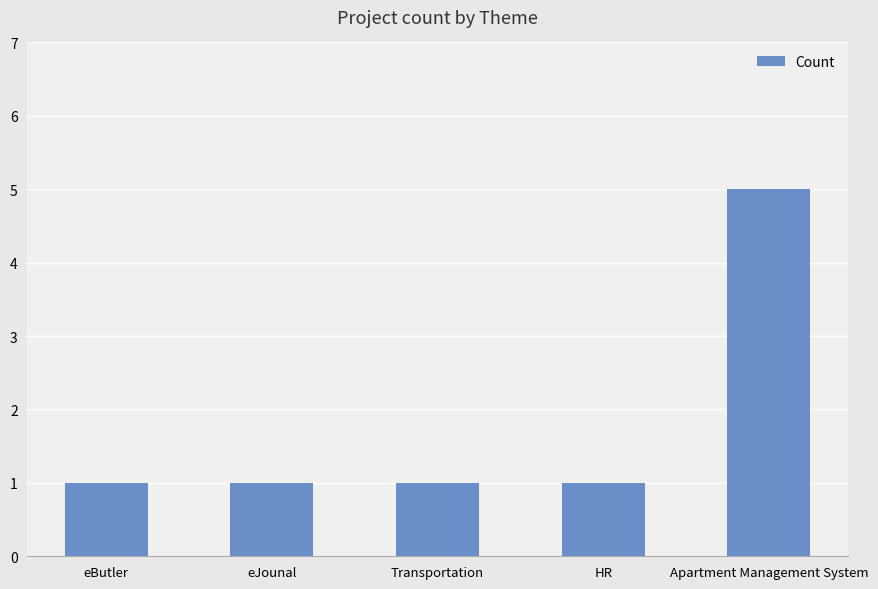

What position from the left is HR?

4